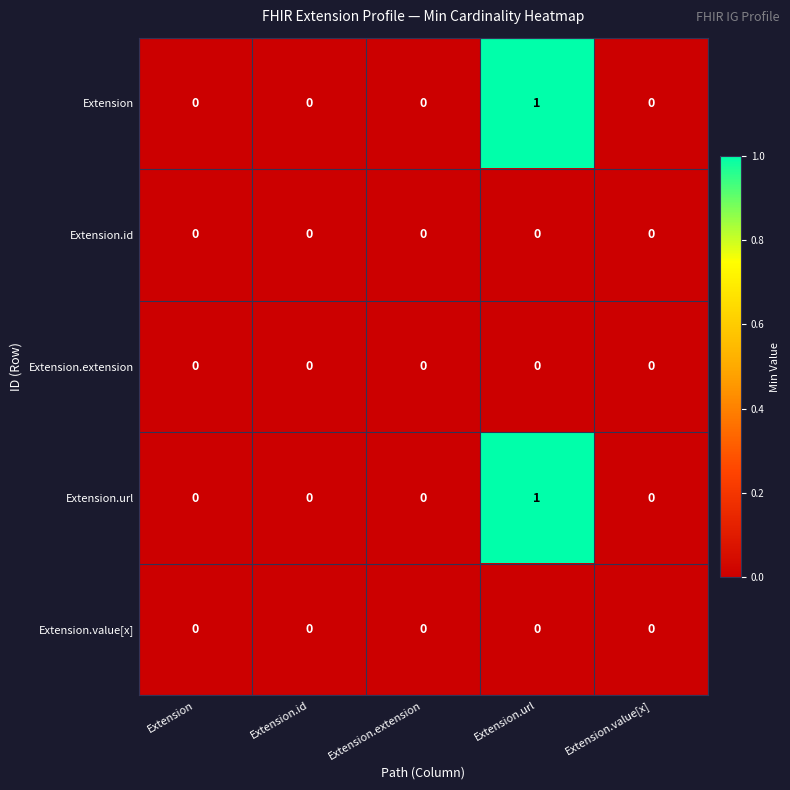

The Extension series shows -1 at Extension.extension. True or false?

False